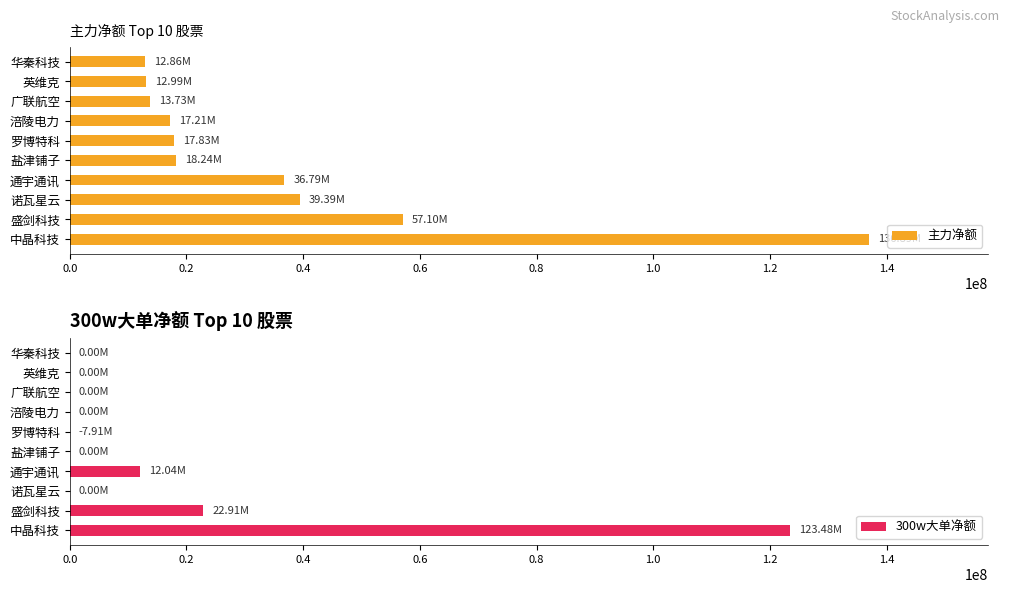

True or false: 主力净额 has a value of 11307873 at 涪陵电力.

False